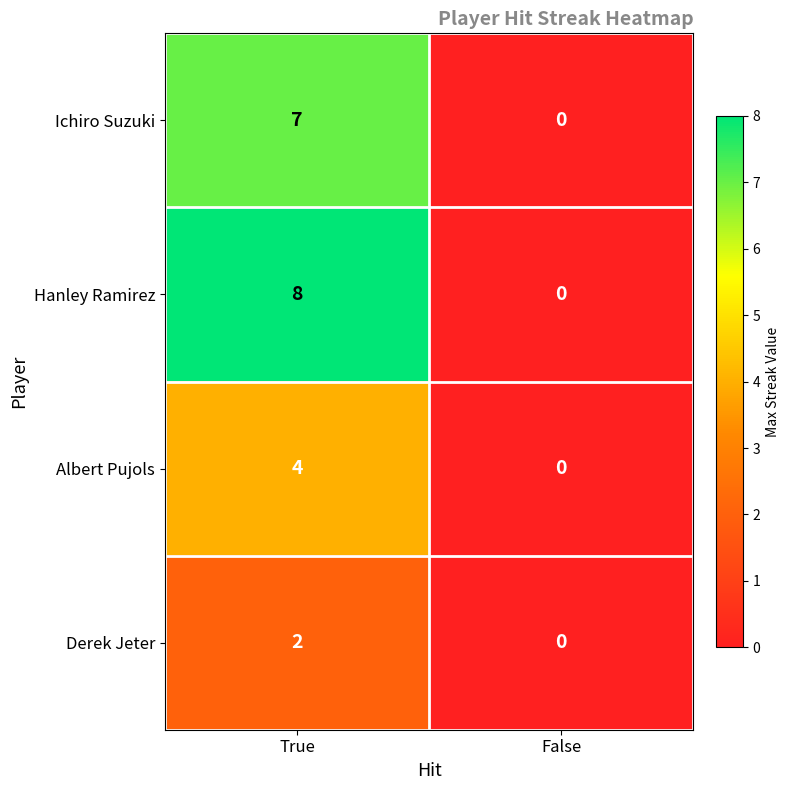

Which series has the largest range (max minus min)?

Hanley Ramirez